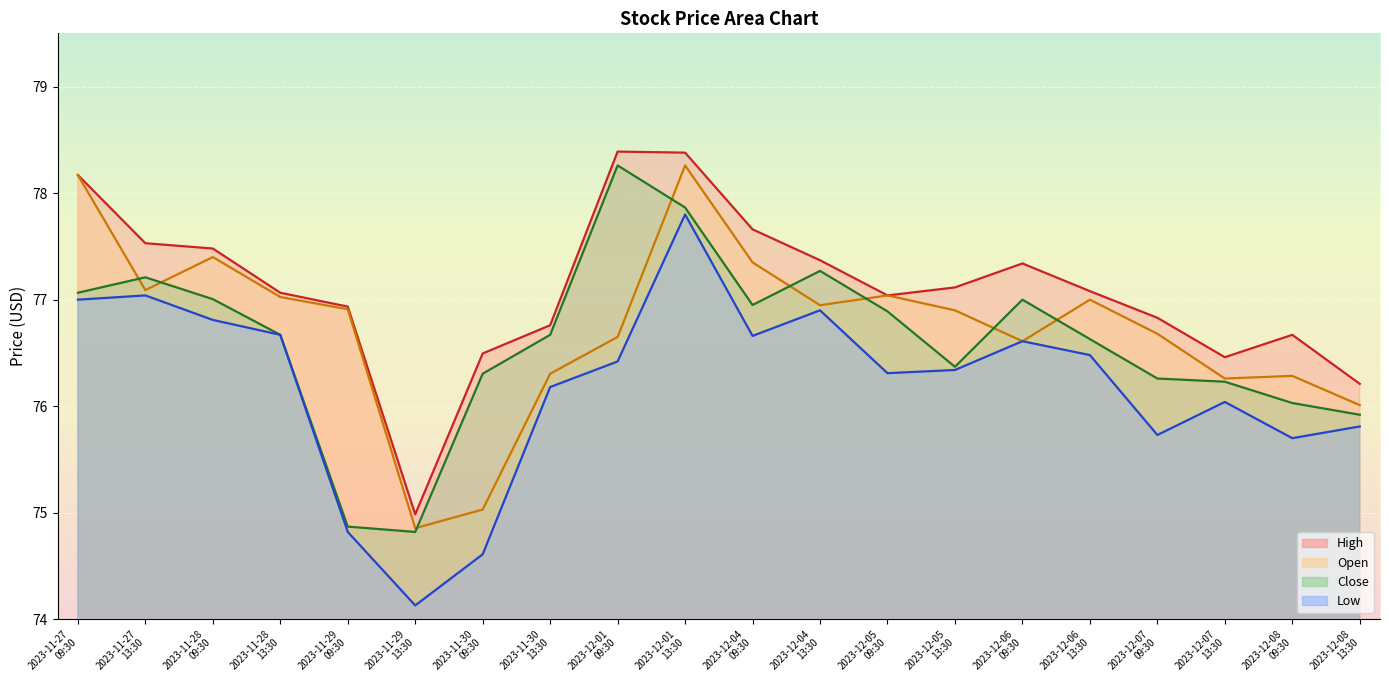

How many values in the Open series exceed 76?

18